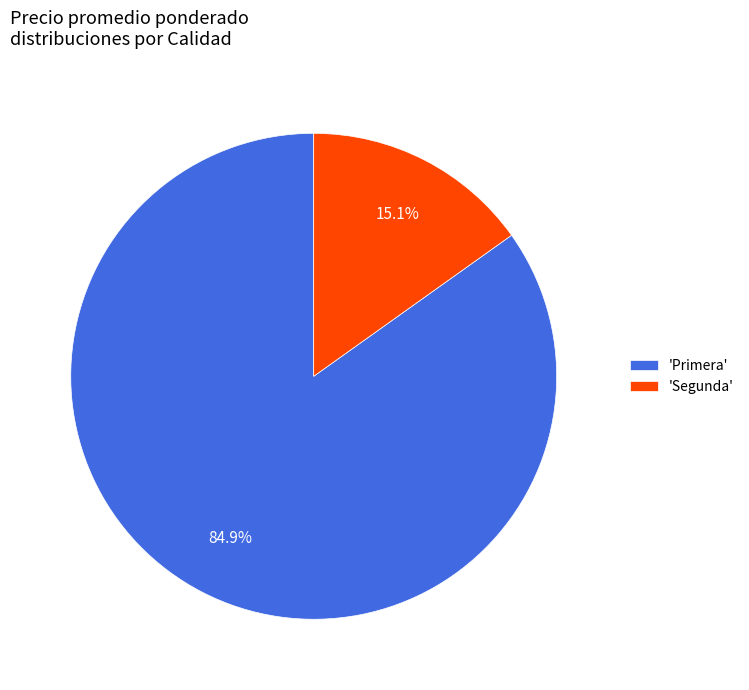

Between 'Segunda' and 'Primera', which is larger?

'Primera'